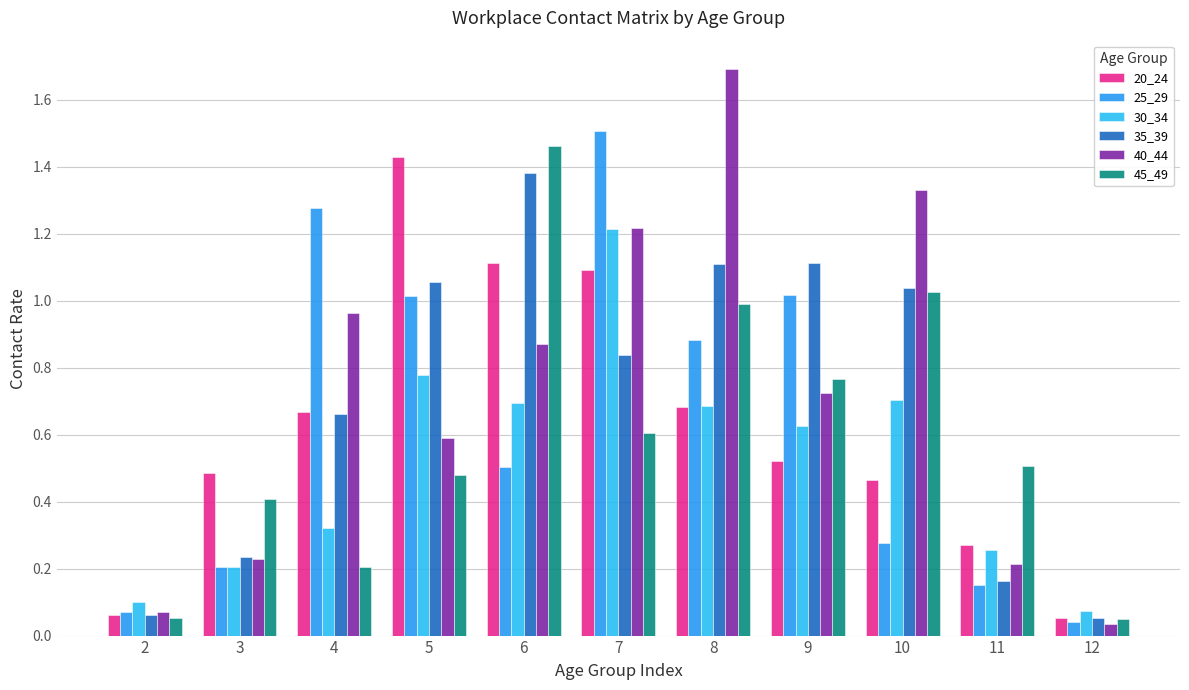

Count the number of categories in the chart.

11